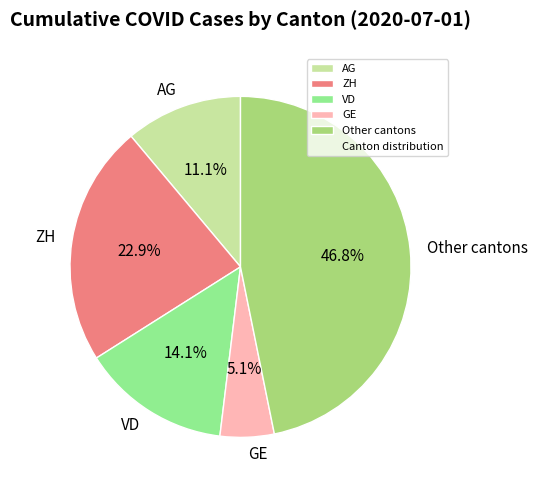

Rank the categories by value from lowest to highest.

GE, AG, VD, ZH, Other cantons